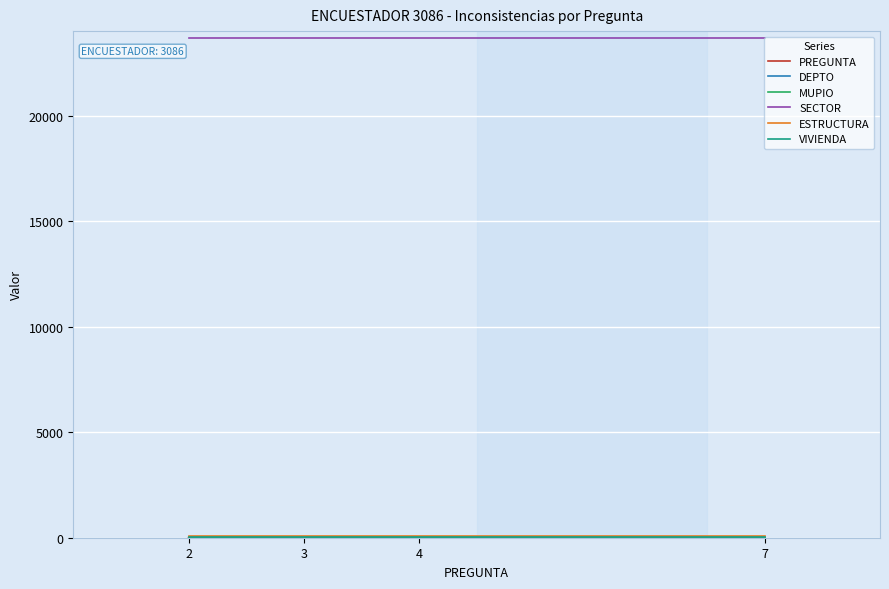

Which series has the largest total across all categories?

SECTOR